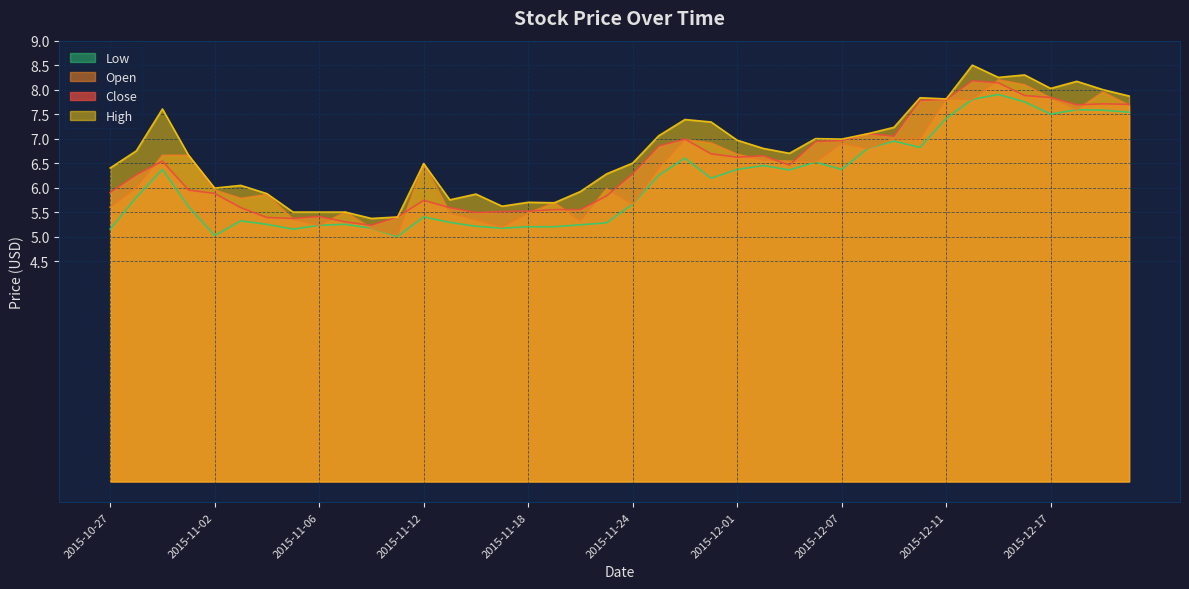

How many lines are shown in the chart?

4